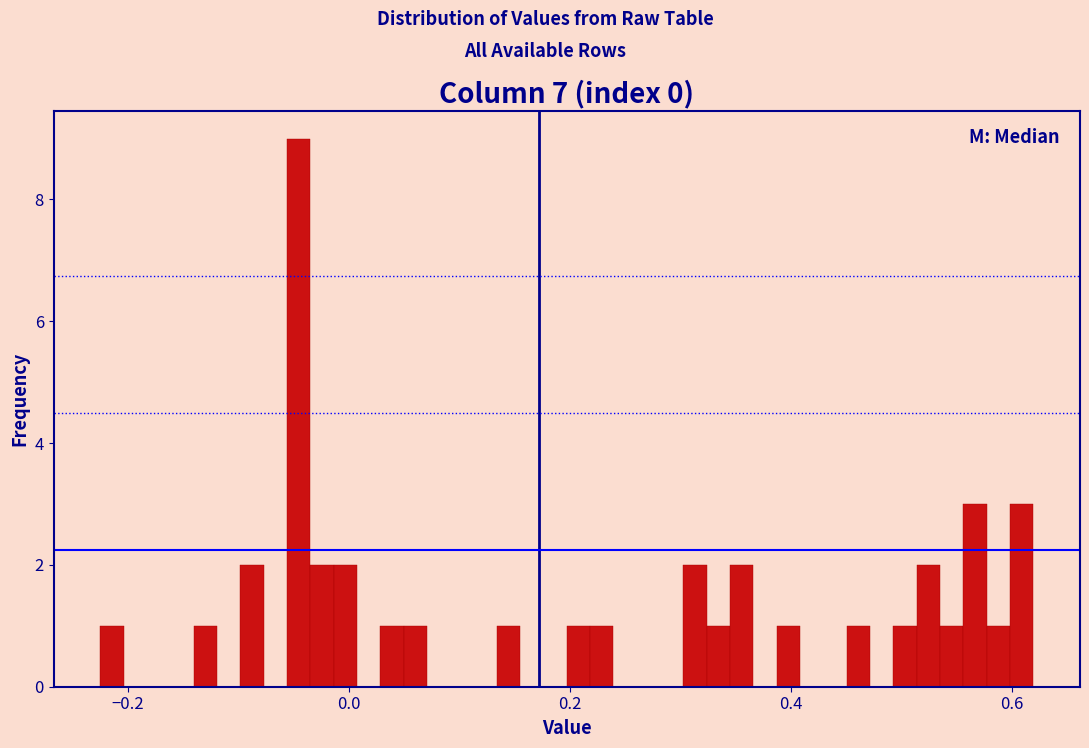

Around what value on the x-axis is the tallest bar? Give the approximate position of its centre, as read against the axis.

-0.04